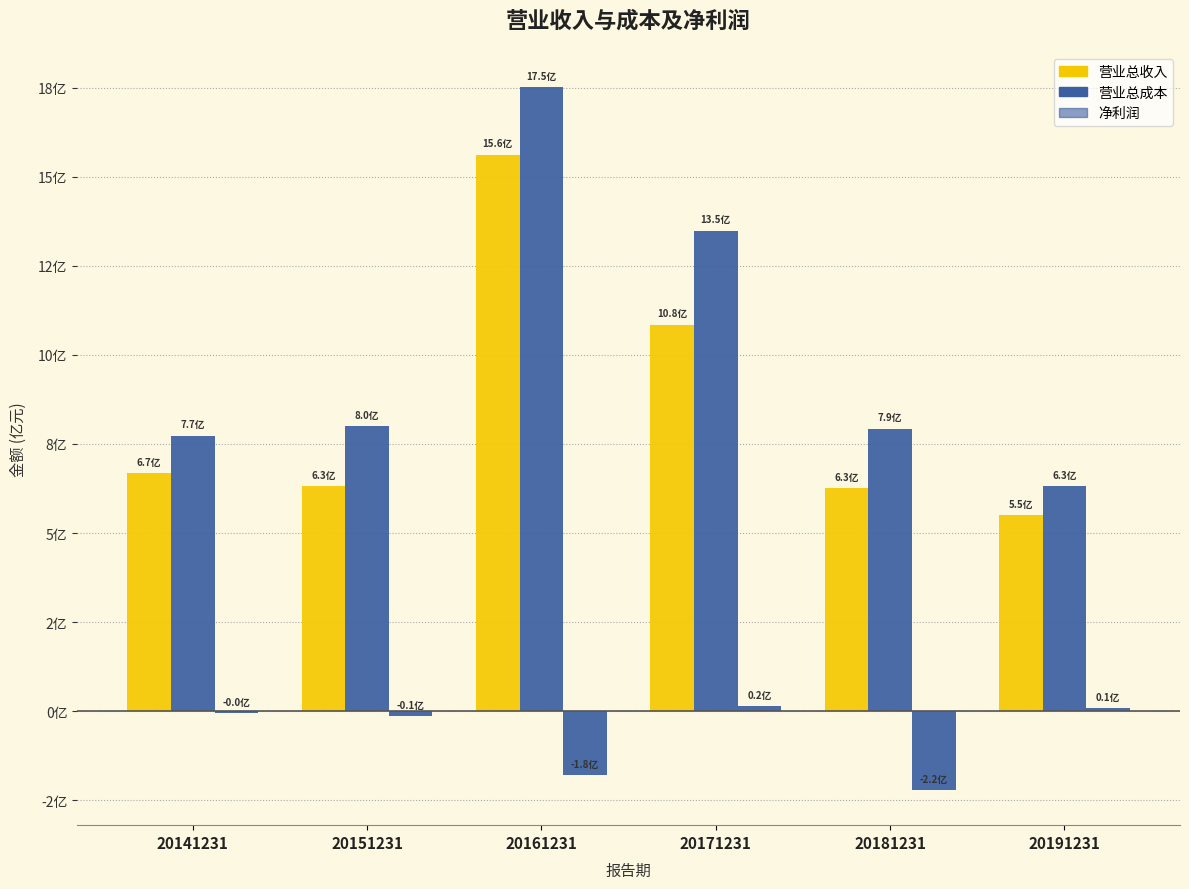

Does the chart contain stacked bars?

No